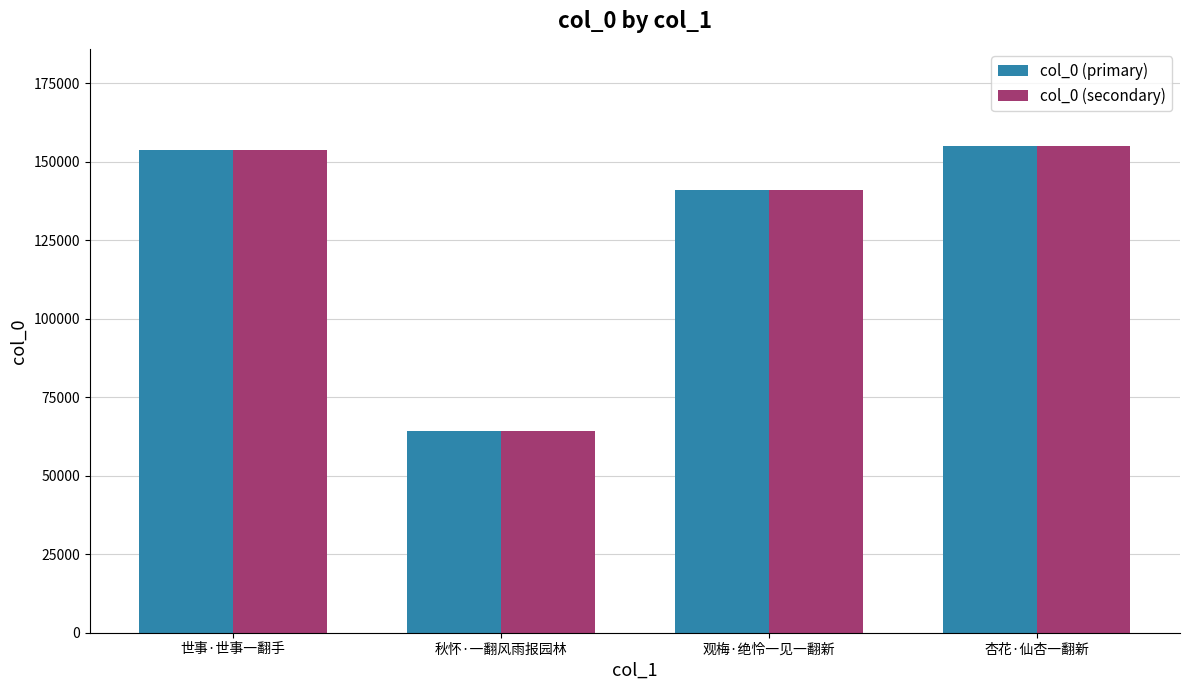

Is it true that col_0 (secondary) equals 44604 at 世事·世事一翻手?

False